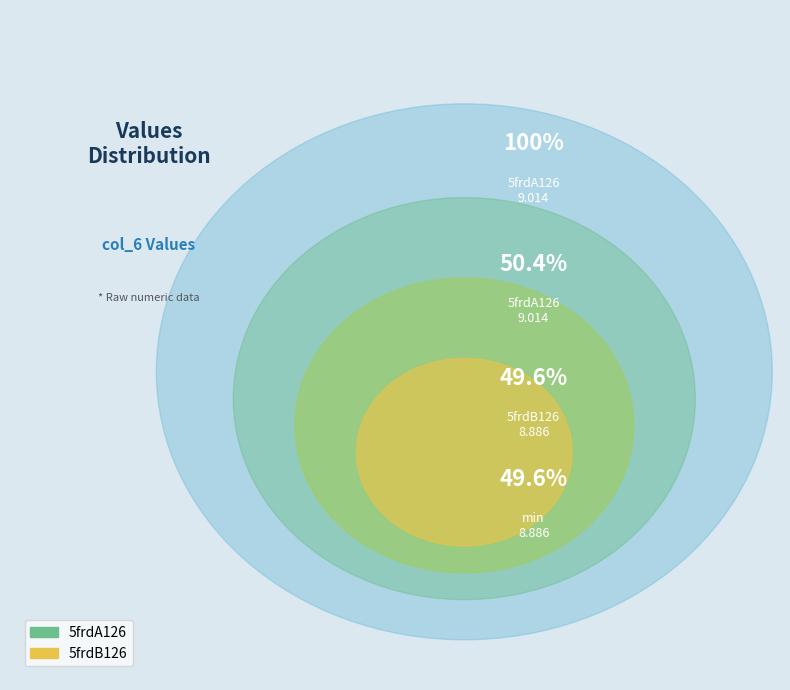

The 5frdA126 slice represents 60% of the pie. True or false?

False